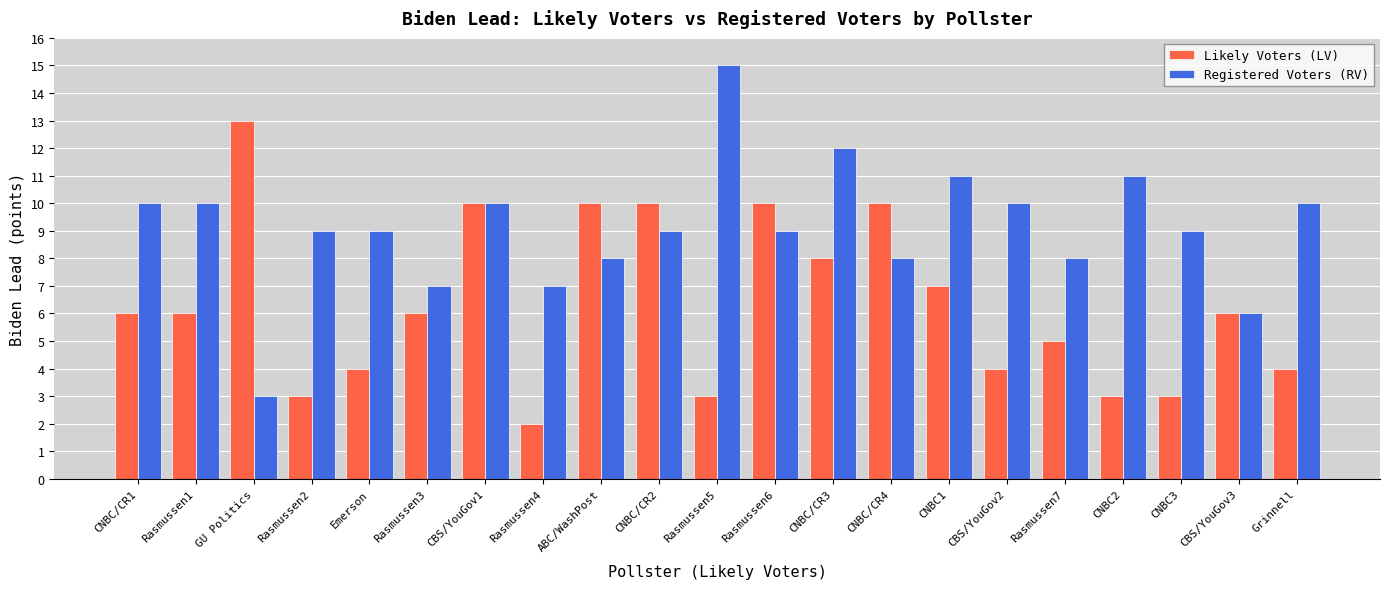

What is the label of the 5th bar from the right?

Rasmussen7